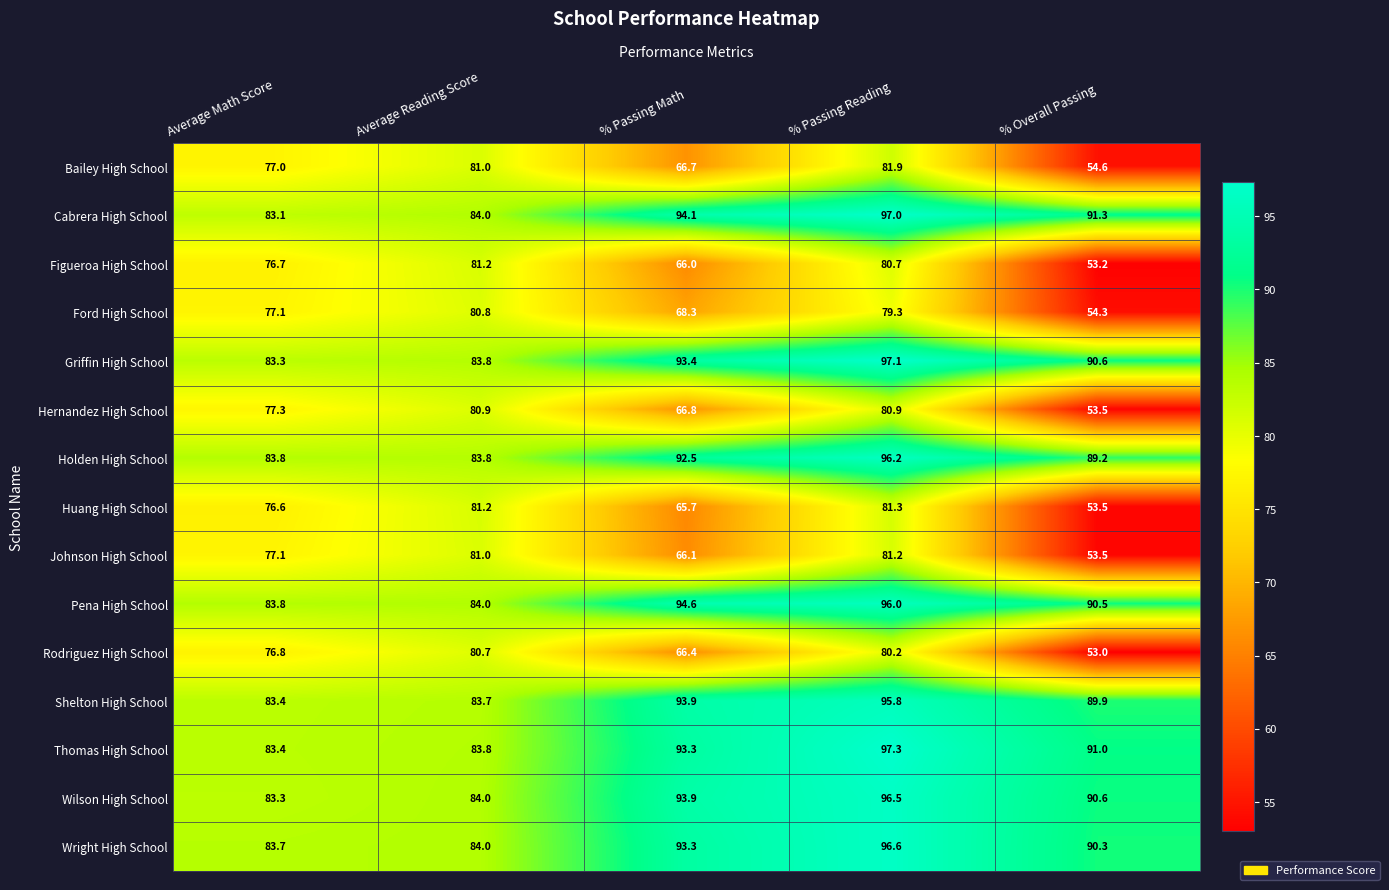

True or false: Ford High School has a value of 37.6 at % Passing Reading.

False